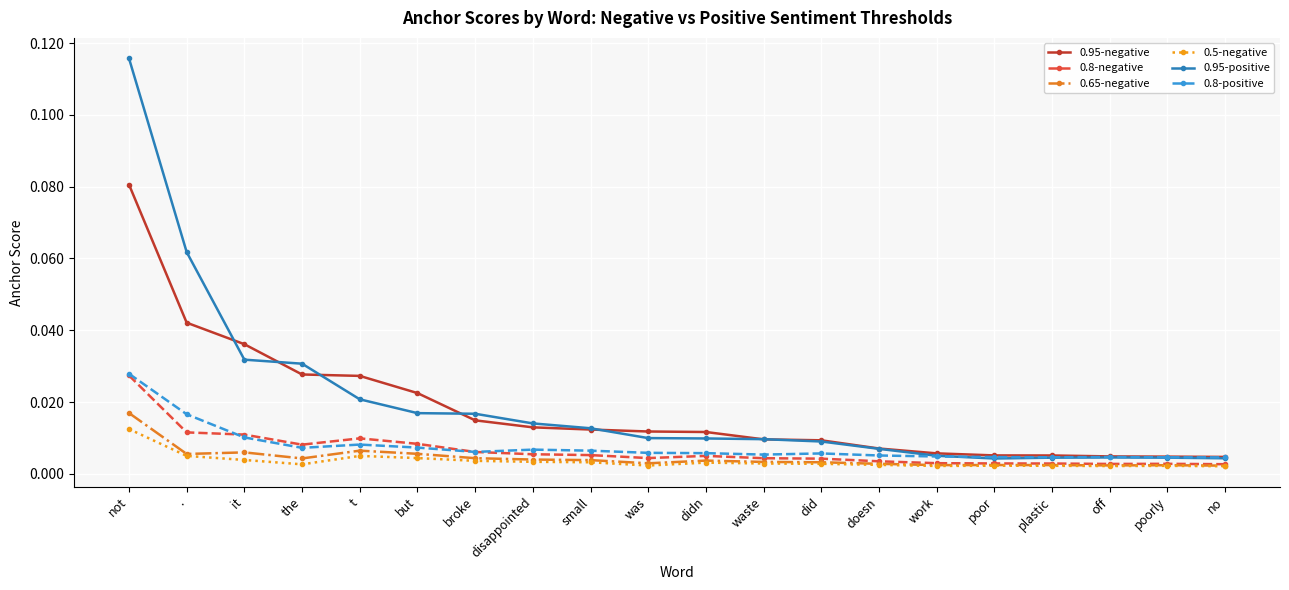

At which category is the sum across all series the highest?

not